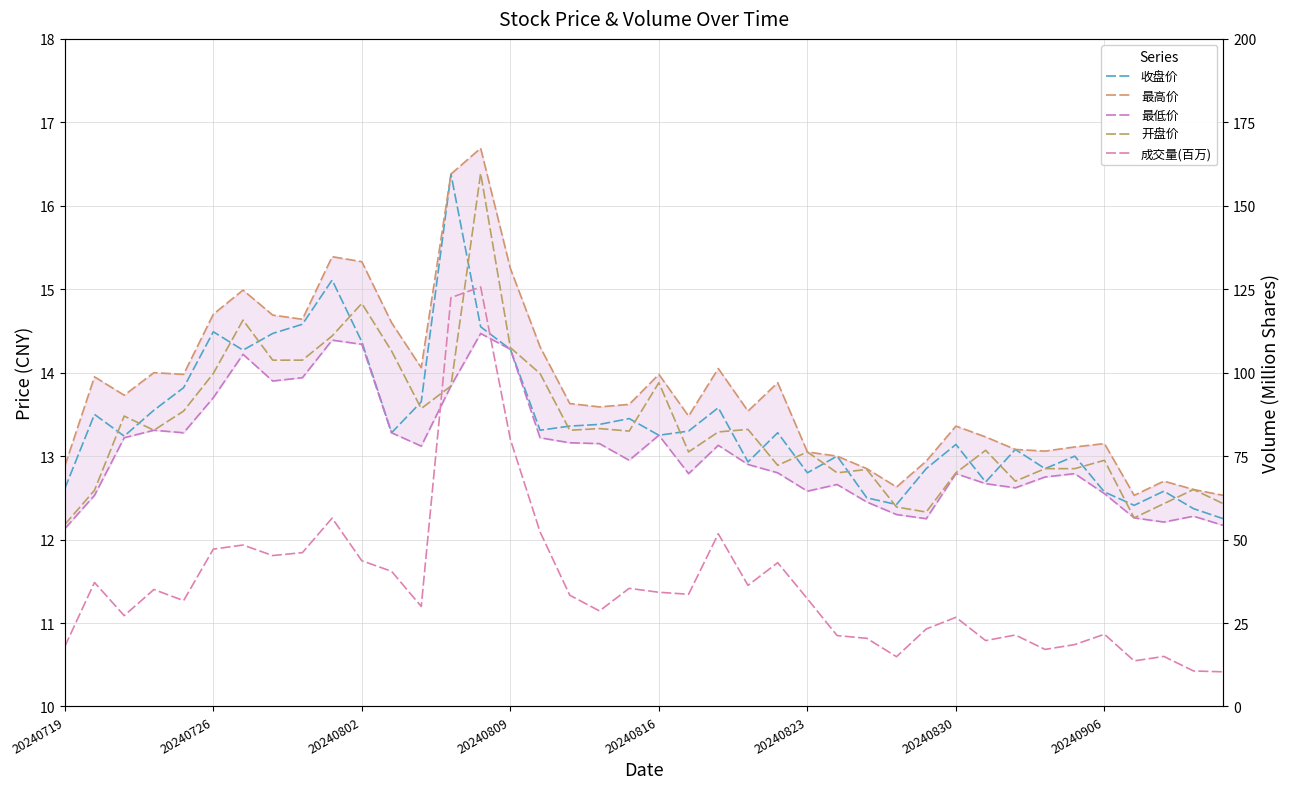

What is the difference between the highest and lowest values at 34?

5.8